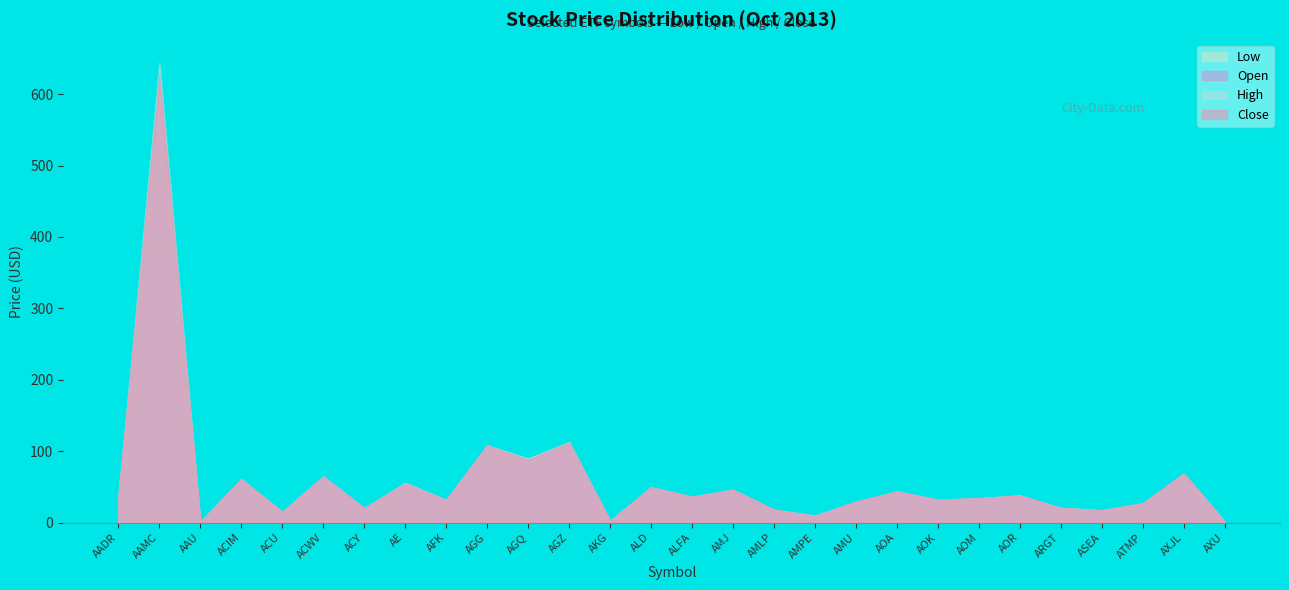

Is it true that Low equals 9.8 at AMJ?

False